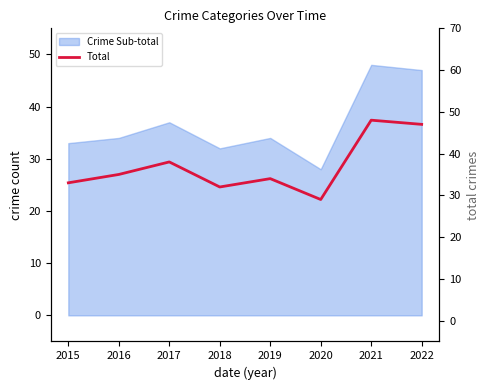

What is the minimum value shown in the chart?

29